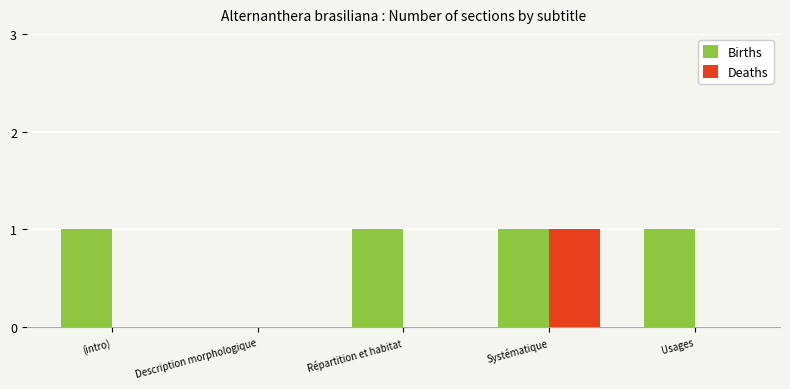

Which series has the largest total across all categories?

Births